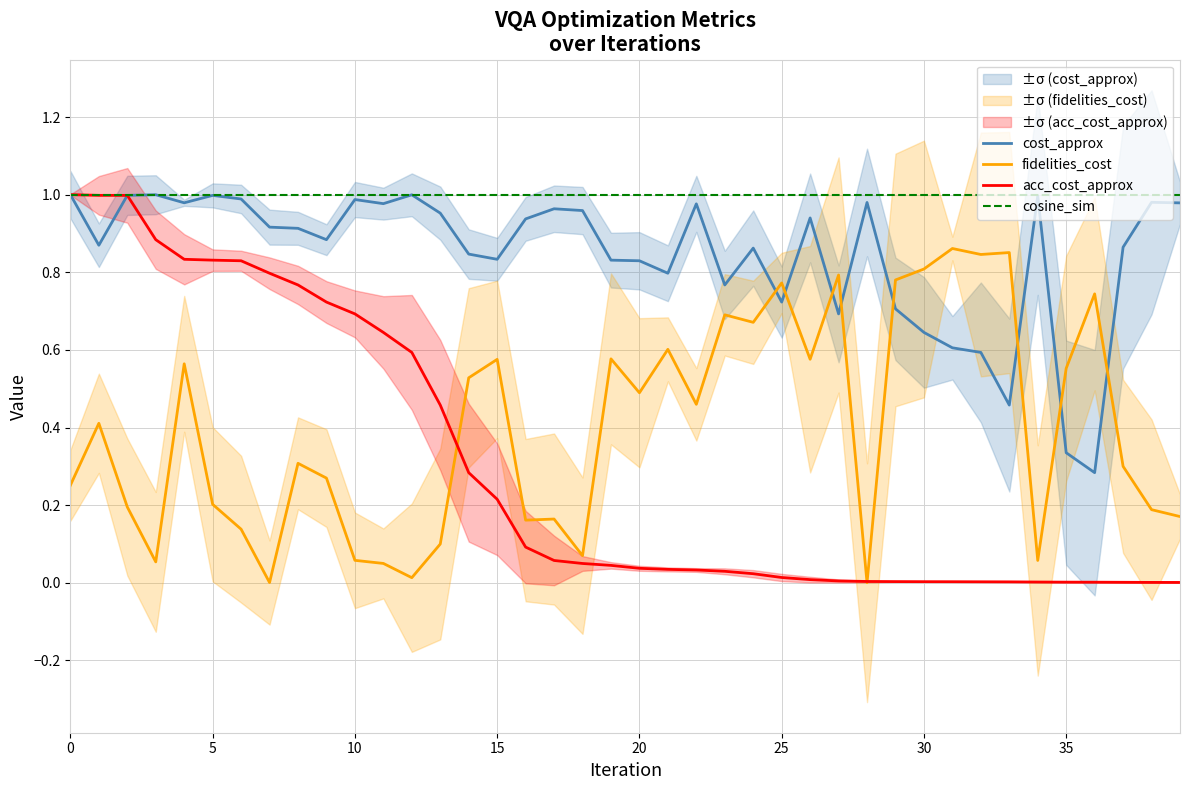

Which has a higher value, 25 or 34?

34